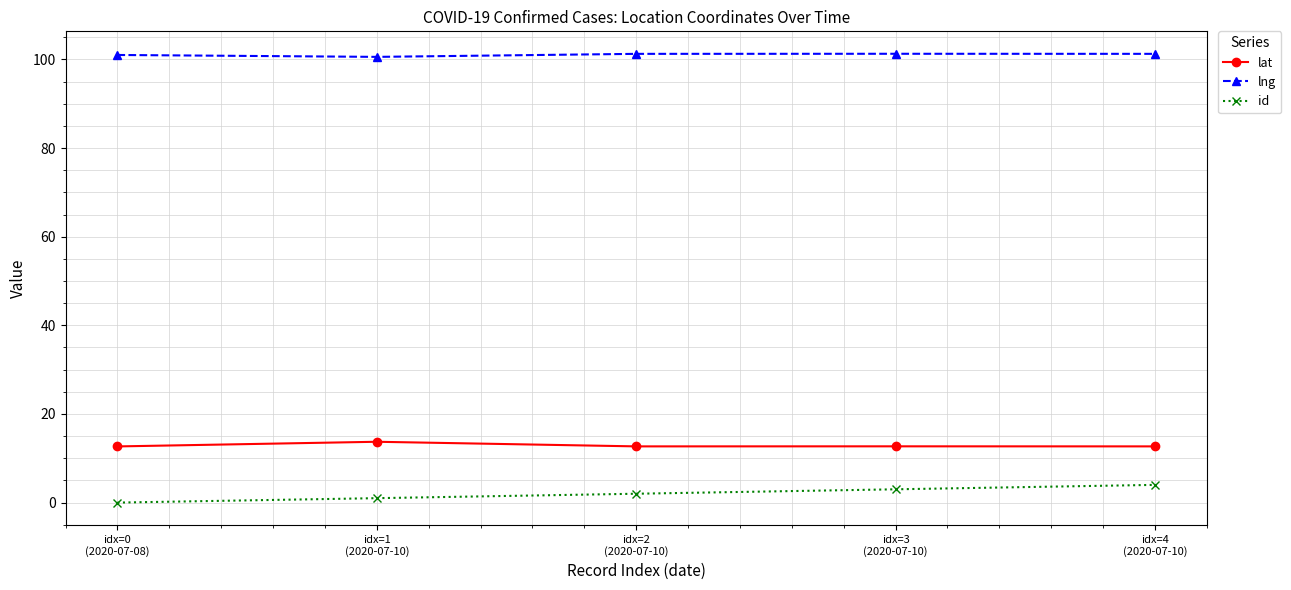

What is the sum of all id values?

10.0